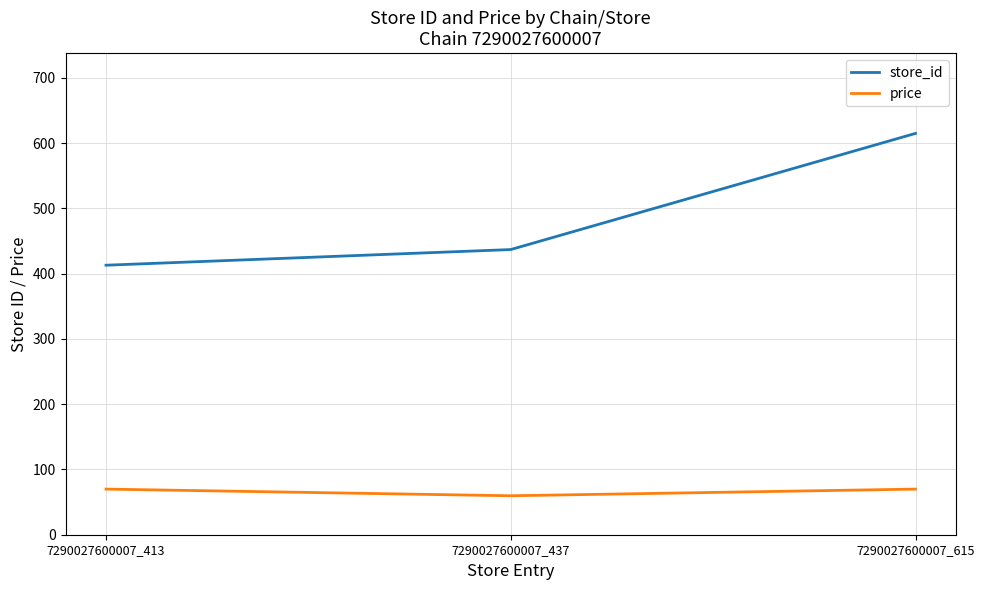

How many values in the price series are below 69?

1